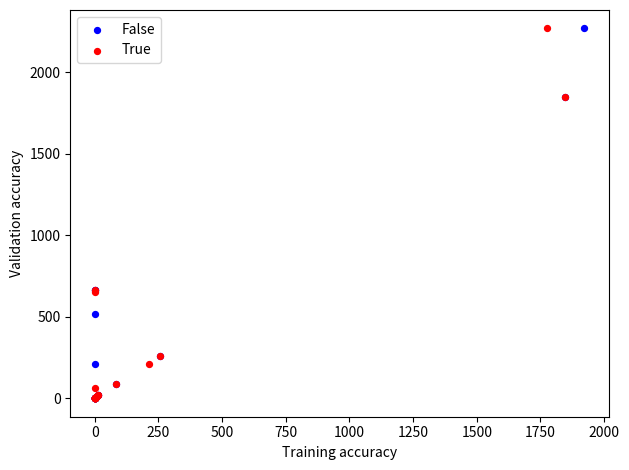

What are all the series names shown in the legend?

False, True